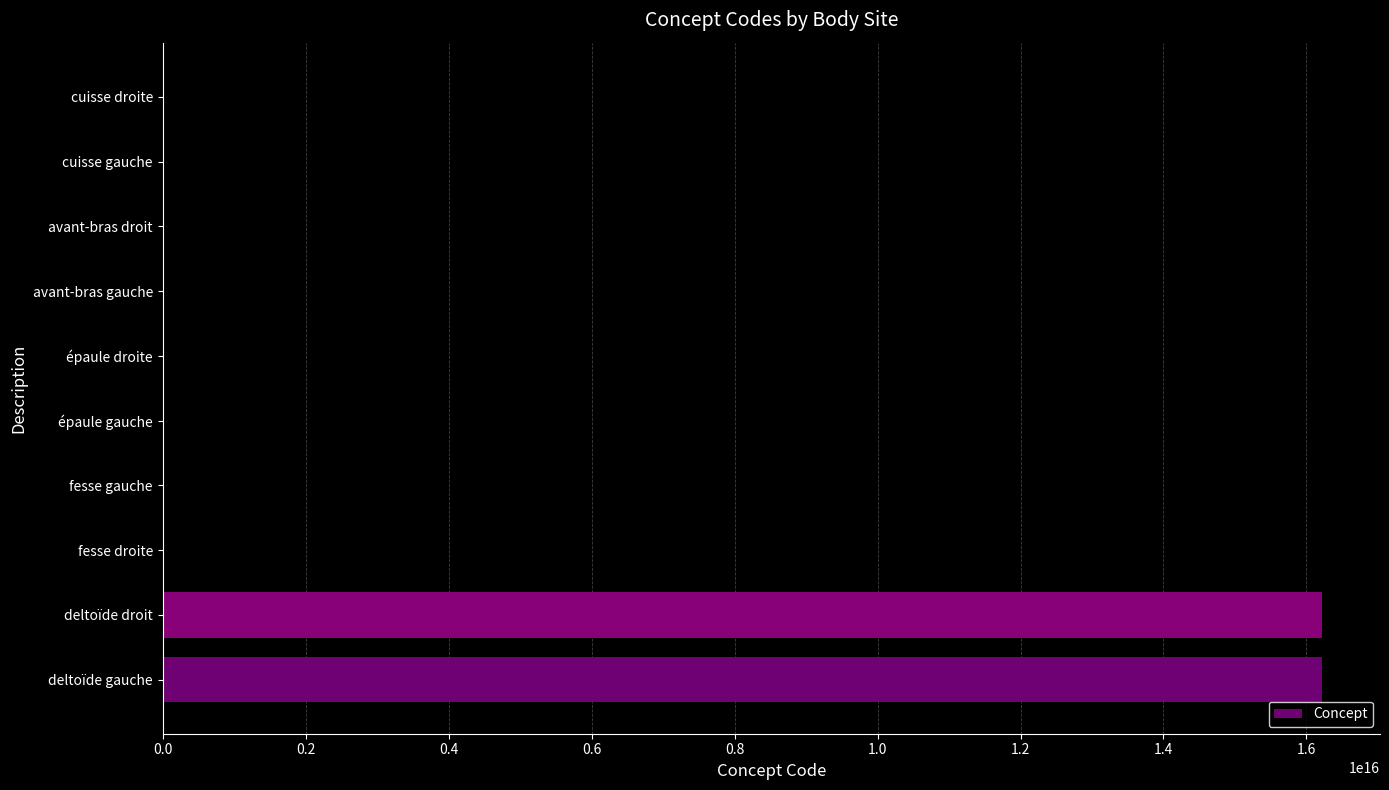

Between deltoïde gauche and fesse droite, which is larger?

deltoïde gauche